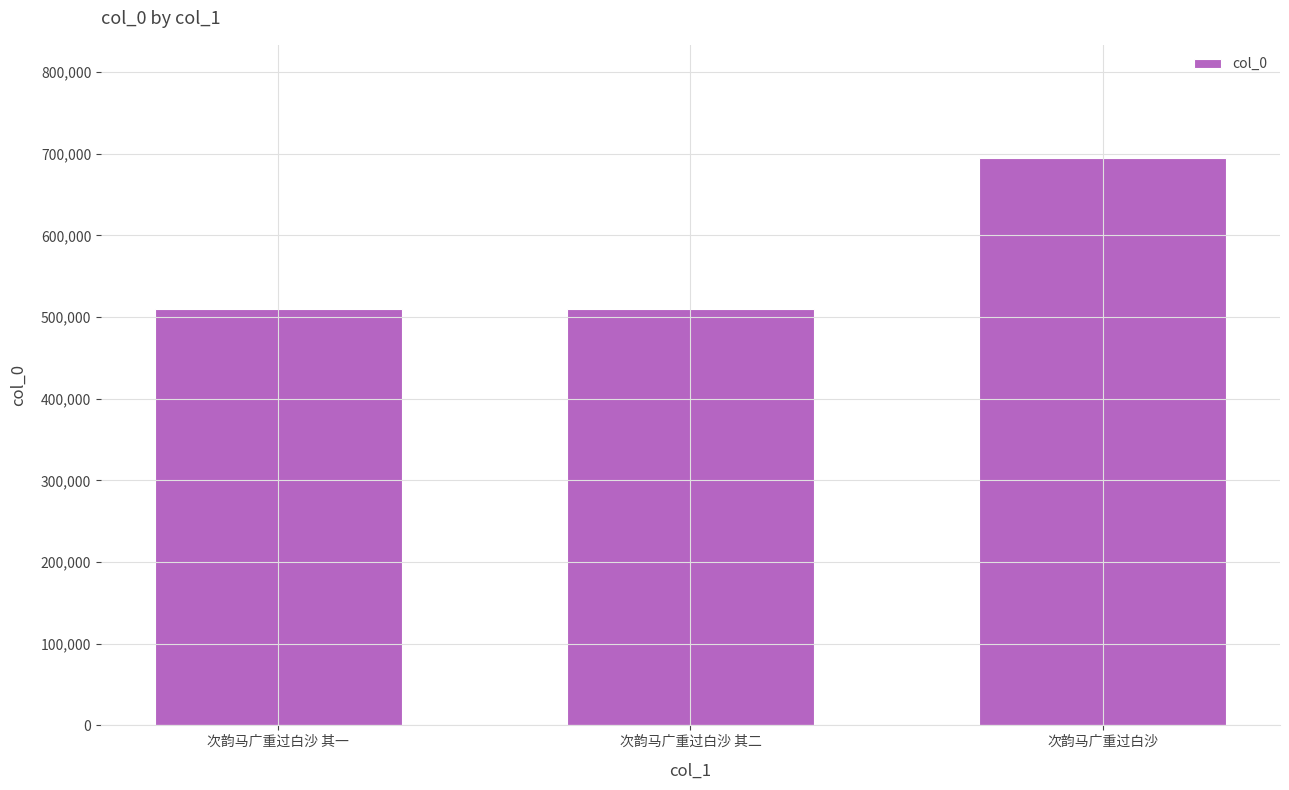

At which label is the value closest to 602444?

次韵马广重过白沙 其二